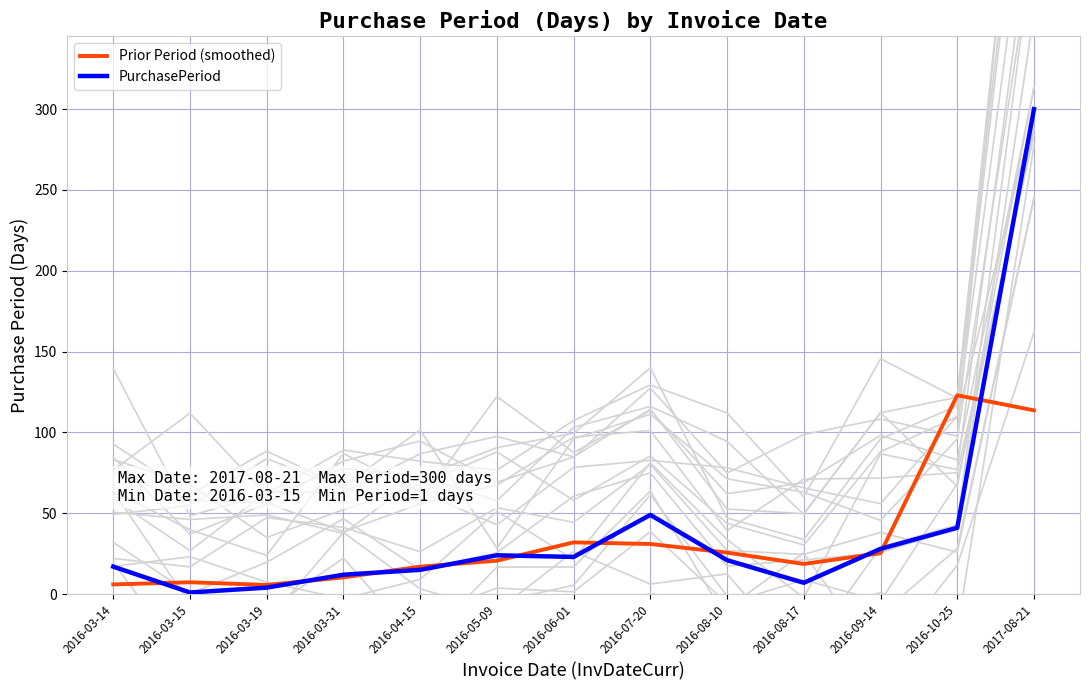

Reading left to right, extract all data points from this chart.

Prior Period (smoothed): 6.0	7.3	5.7	10.3	17.0	20.7	32.0	31.0	25.7	18.7	25.3	123.0	113.7
PurchasePeriod: 17.0	1.0	4.0	12.0	15.0	24.0	23.0	49.0	21.0	7.0	28.0	41.0	300.0